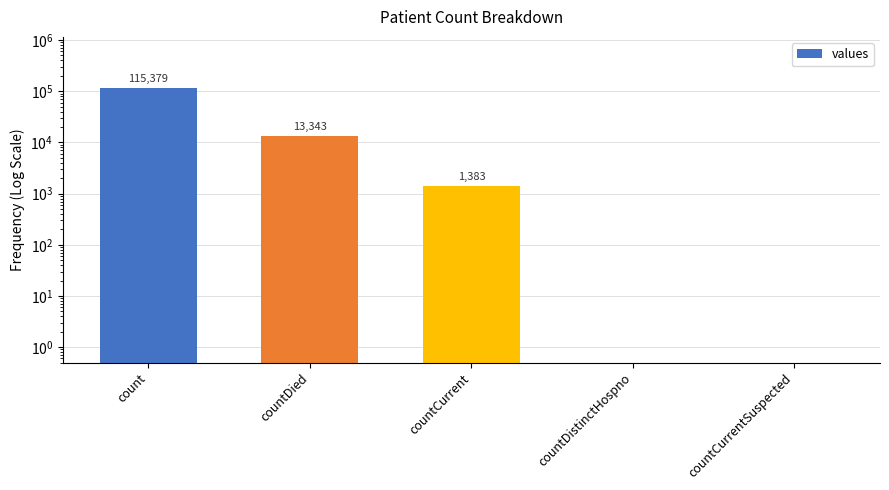

Rank the categories by value from highest to lowest.

count, countDied, countCurrent, countDistinctHospno, countCurrentSuspected